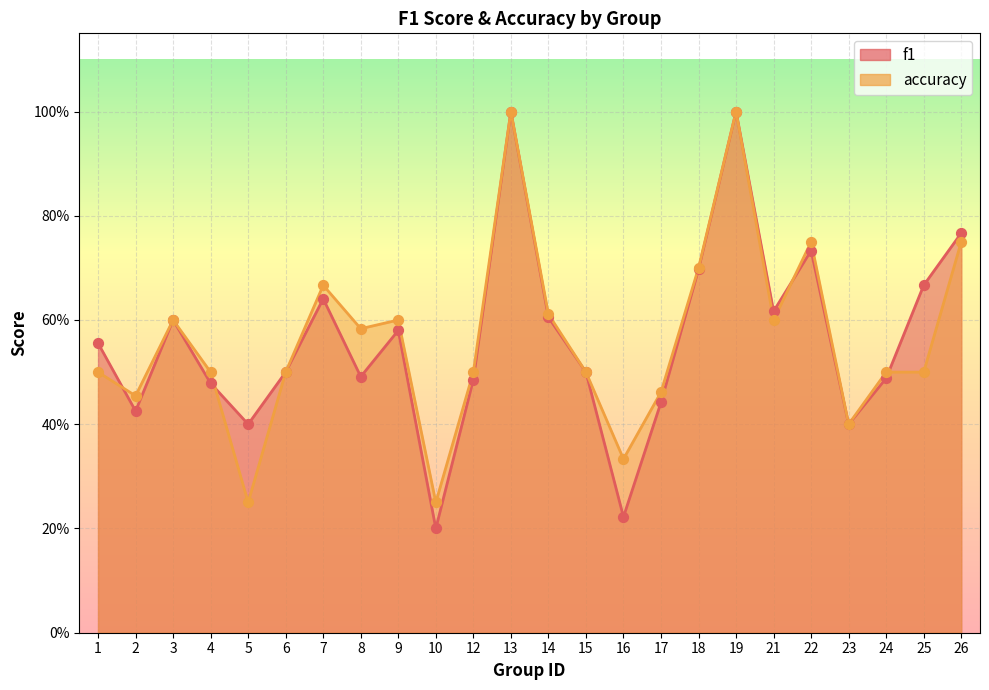

Which series reaches the minimum Y coordinate?

f1